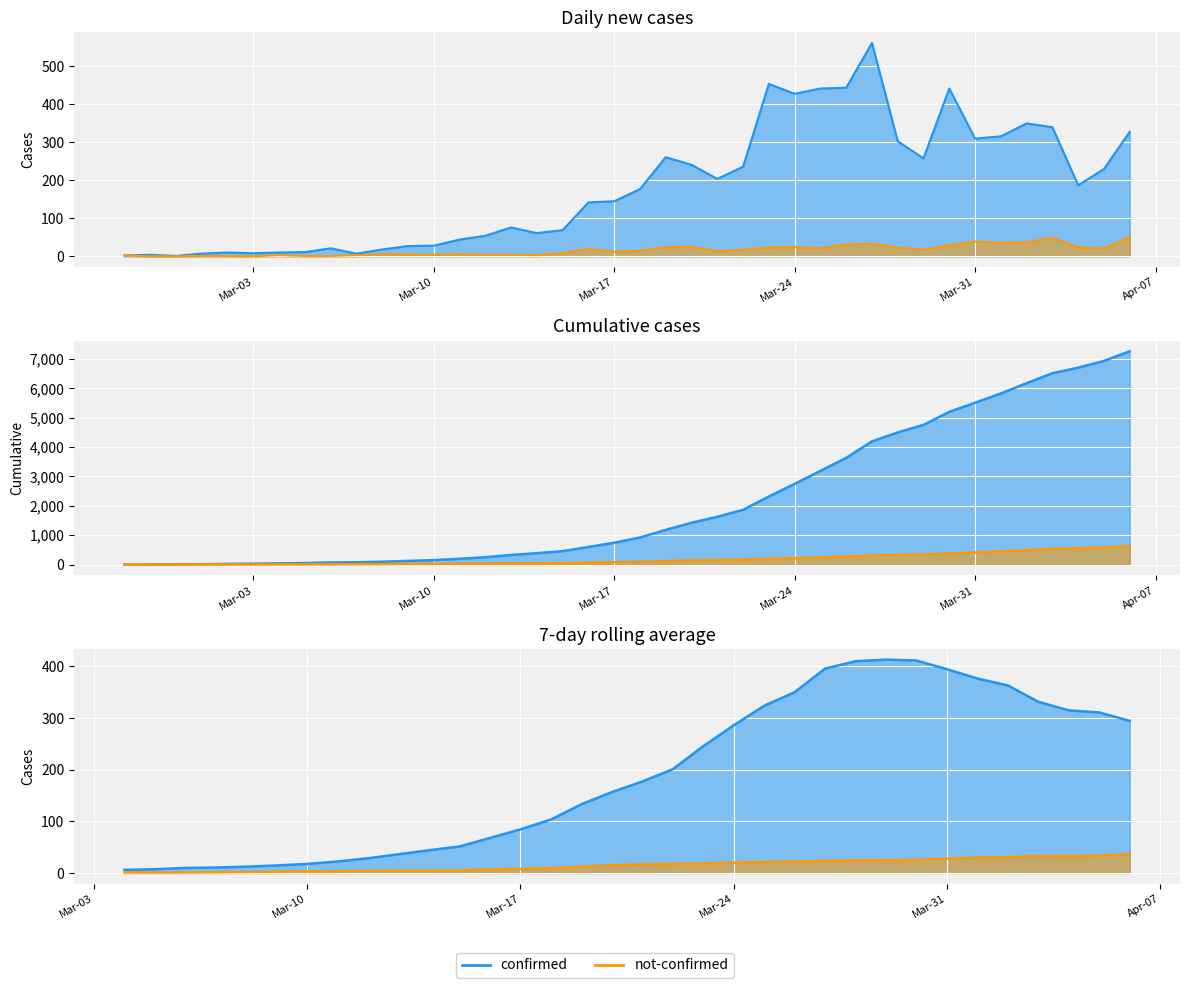

What is the difference between the confirmed values at 2020-02-29 and 2020-03-02?

9